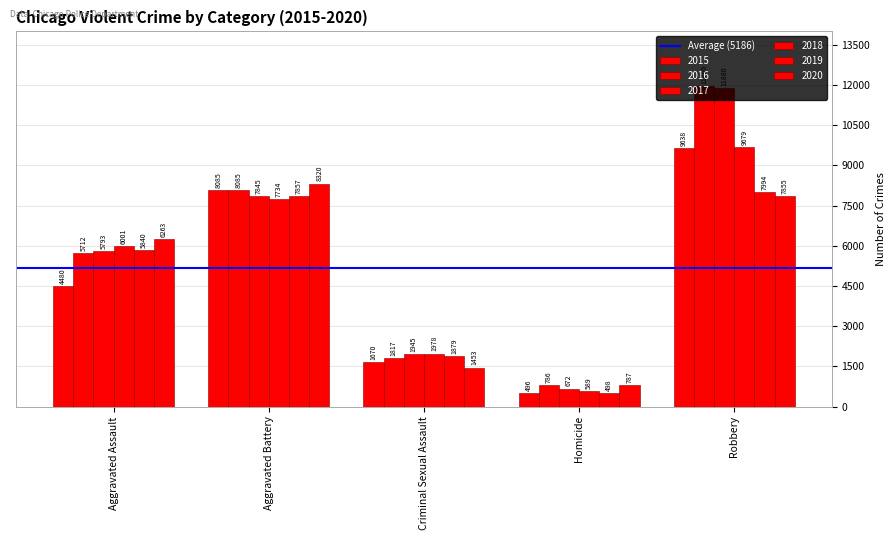

Are the bars grouped side by side (vs. stacked)?

Yes